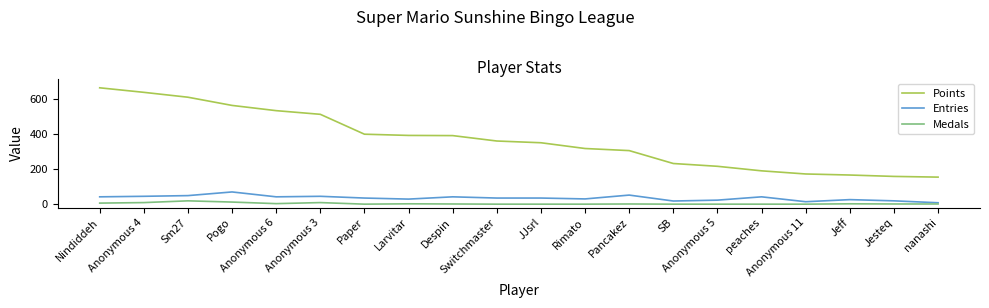

The Entries series shows 35 at JJsrl. True or false?

True